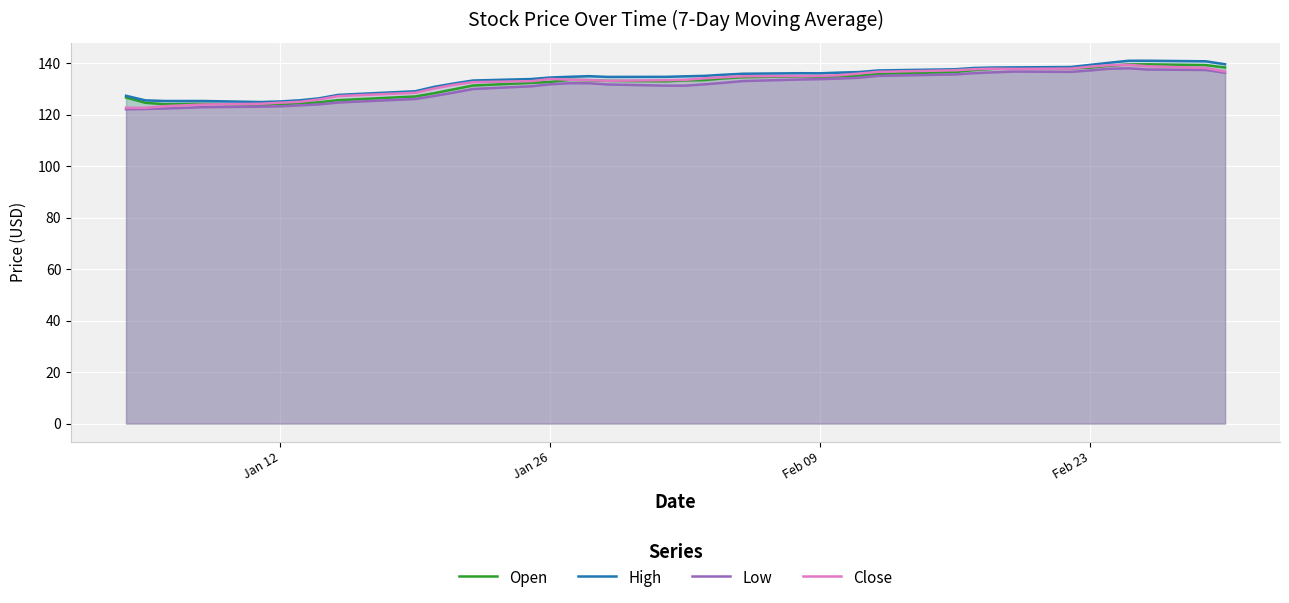

What is the greatest value displayed?

141.0